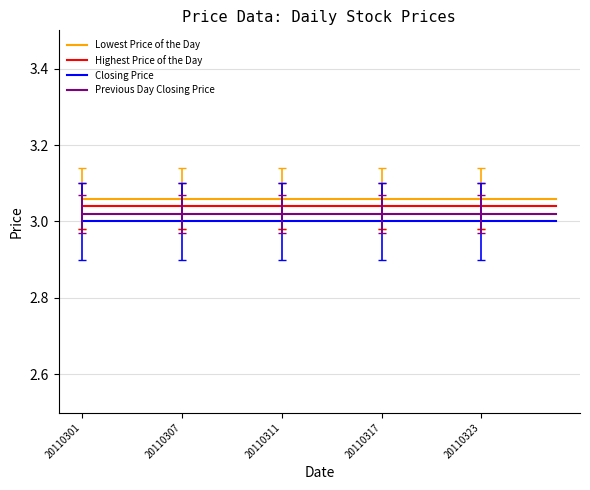

True or false: Highest Price of the Day and Previous Day Closing Price intersect in this chart.

False